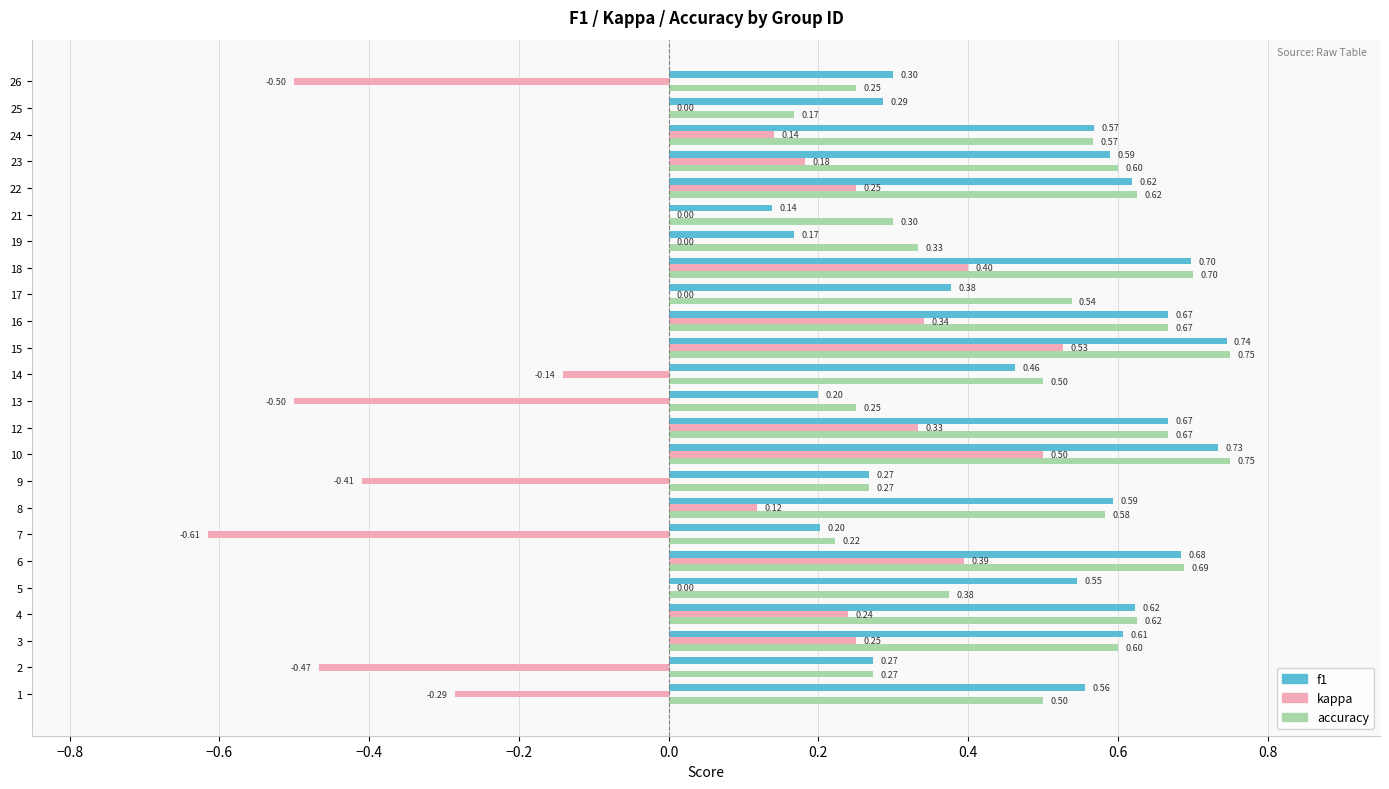

Between 16 and 19, which series saw the biggest shift?

f1